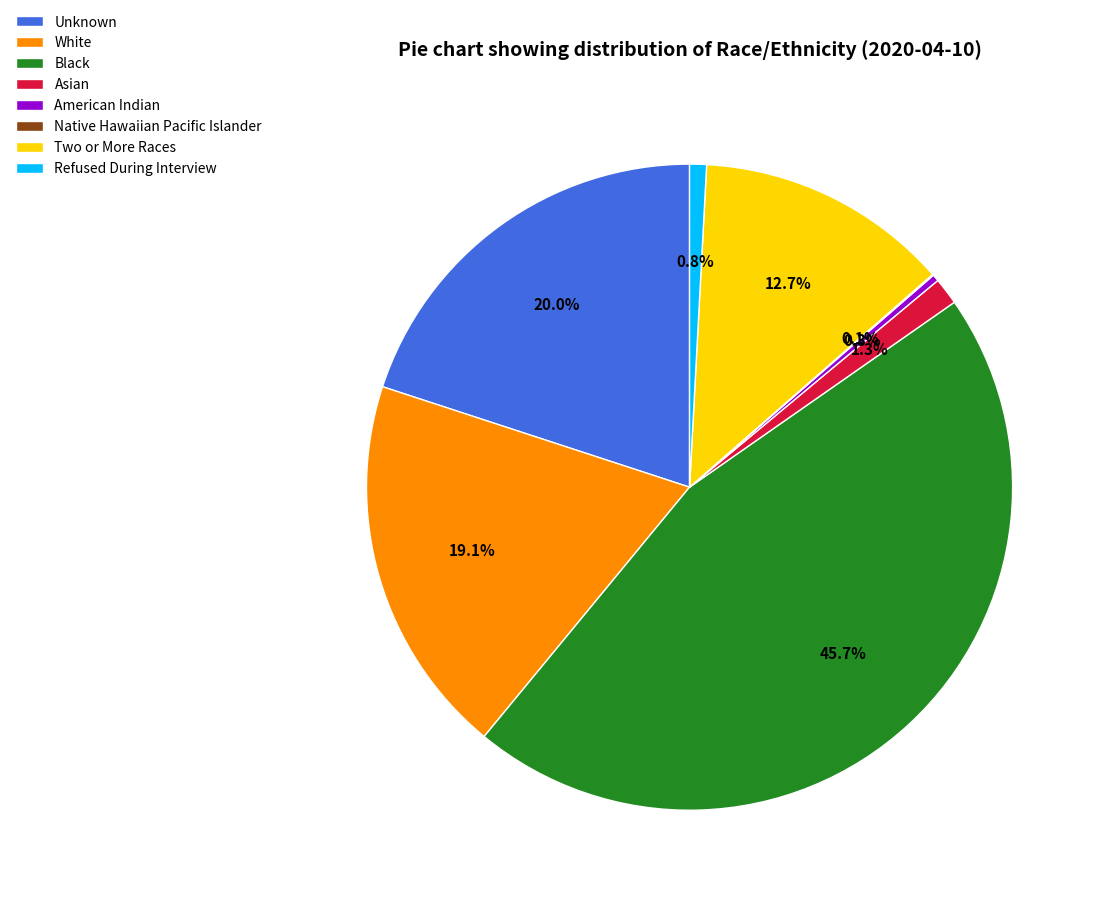

The American Indian slice represents 11% of the pie. True or false?

False